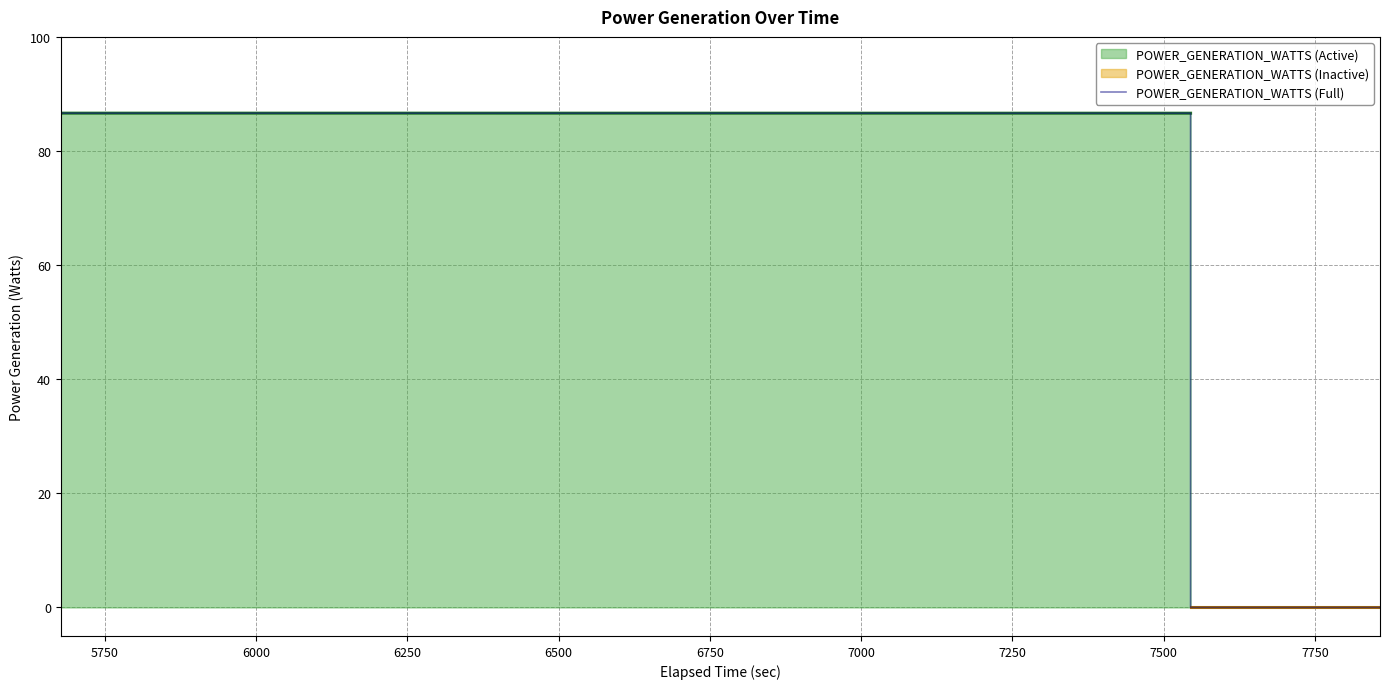

What is the sum of all values?

2858.7